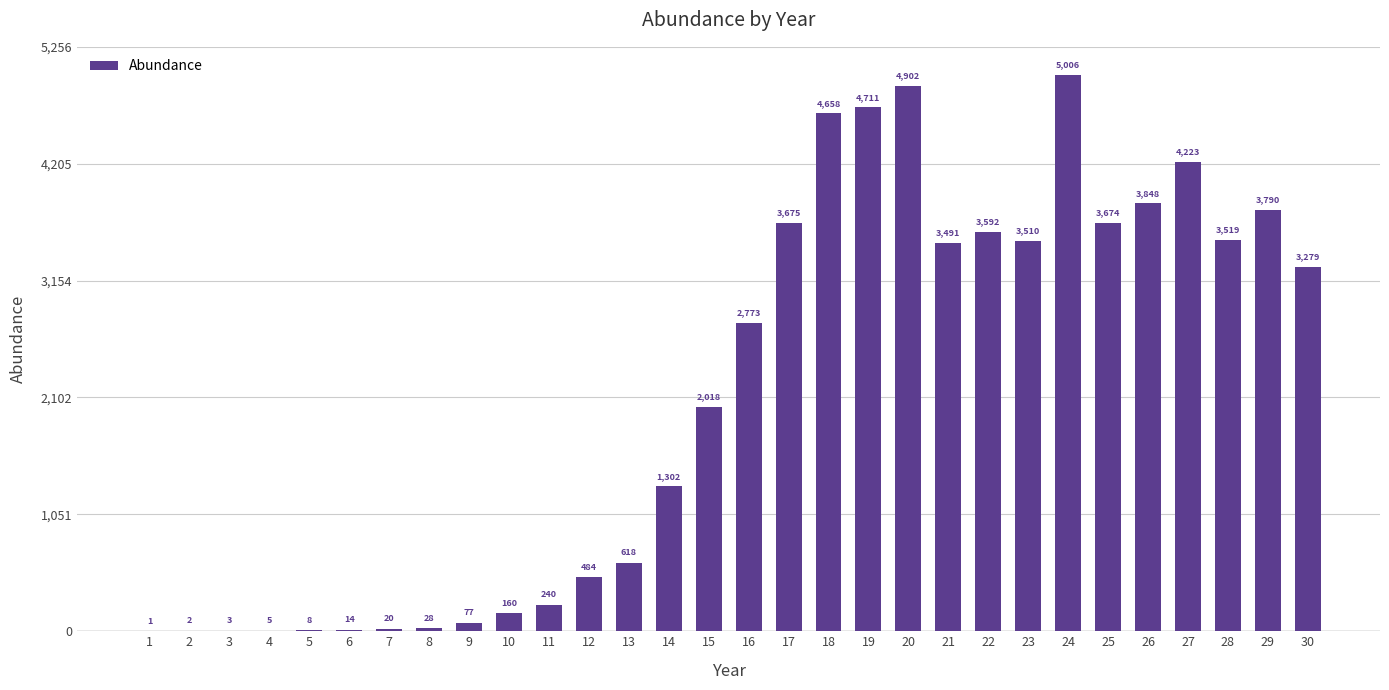

What is the greatest value displayed?

5005.7